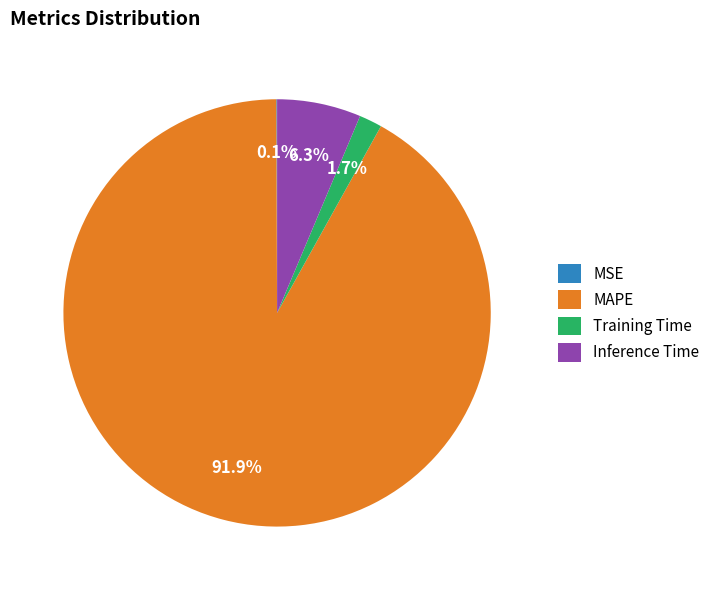

What is the total percentage of MAPE and Inference Time?

98.2%